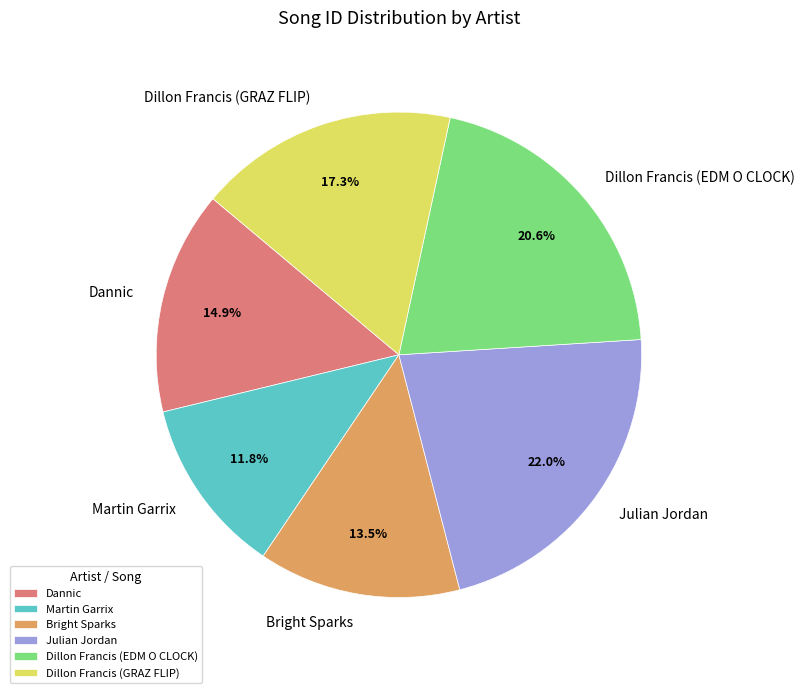

Count the number of slices in the pie.

6